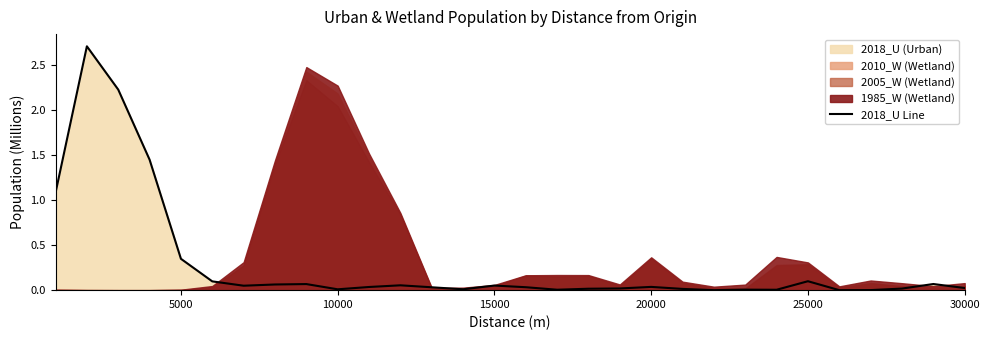

What is the maximum value for 2018_U Line?

2.7